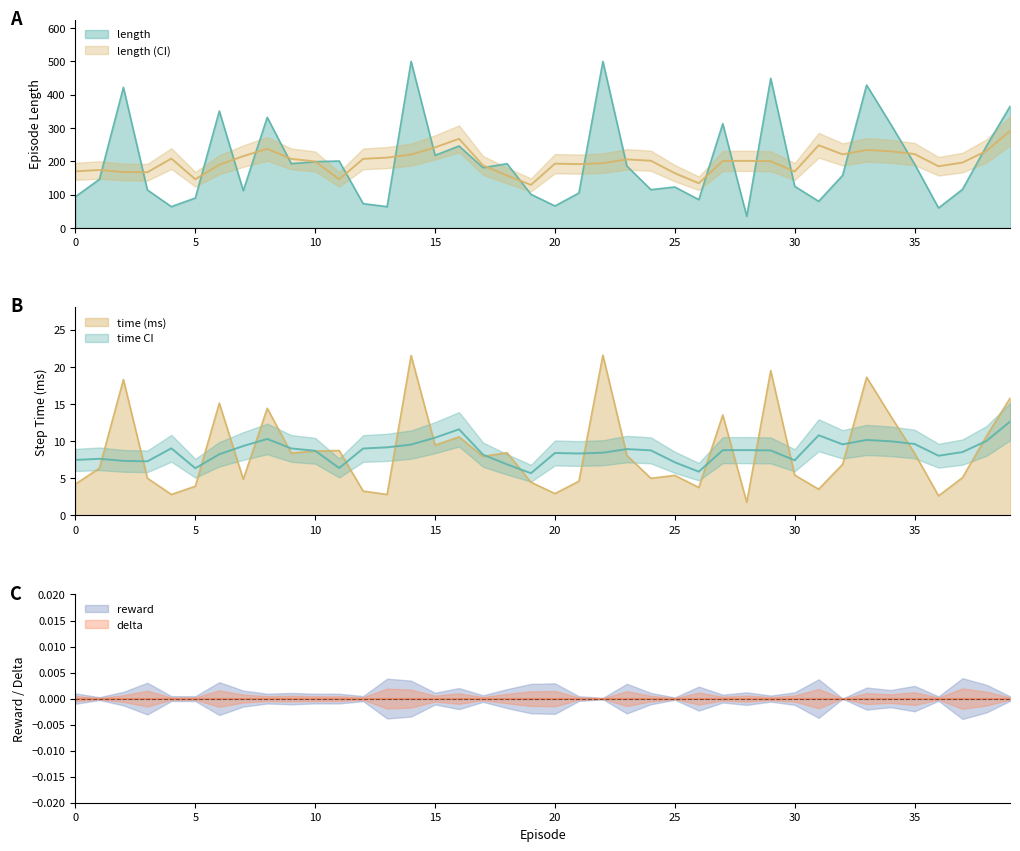

Which series has the largest total across all categories?

length